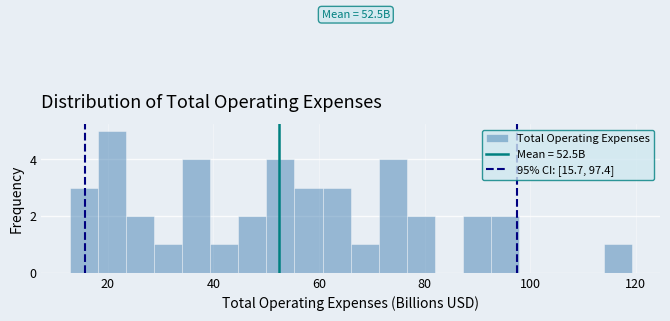

Read against the x-axis, roughly where is the centre of the tallest bar?

20